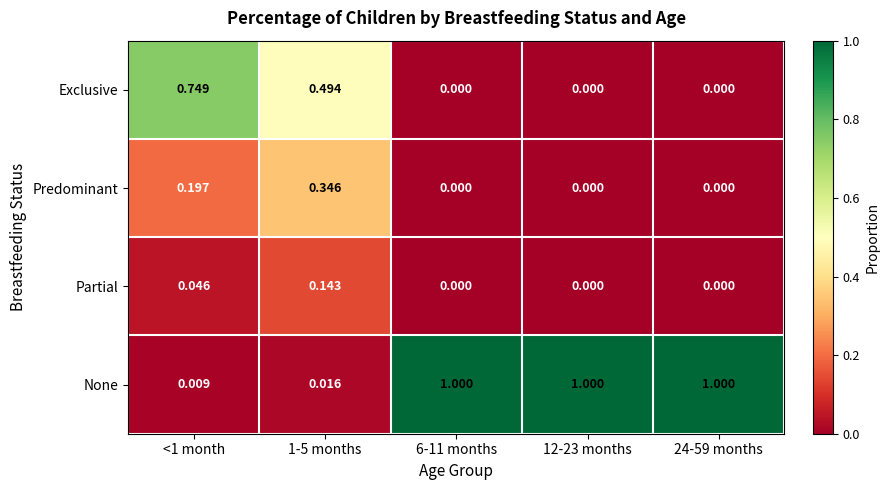

Rank the series by their maximum value, from lowest to highest.

Partial, Predominant, Exclusive, None